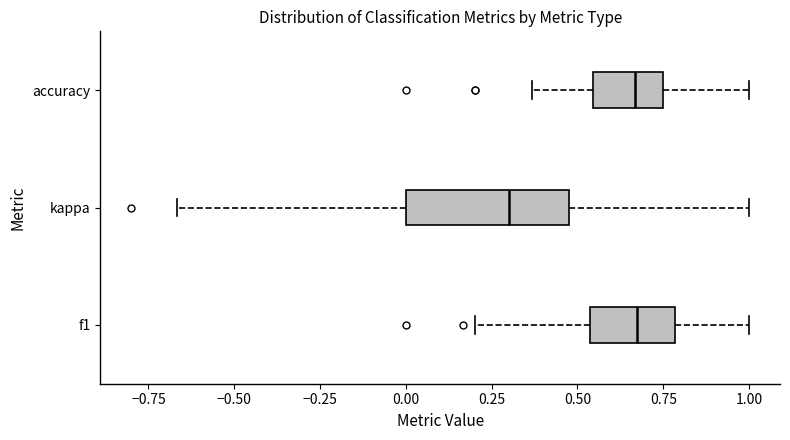

Which box is the widest, from its left edge to its right edge?

kappa